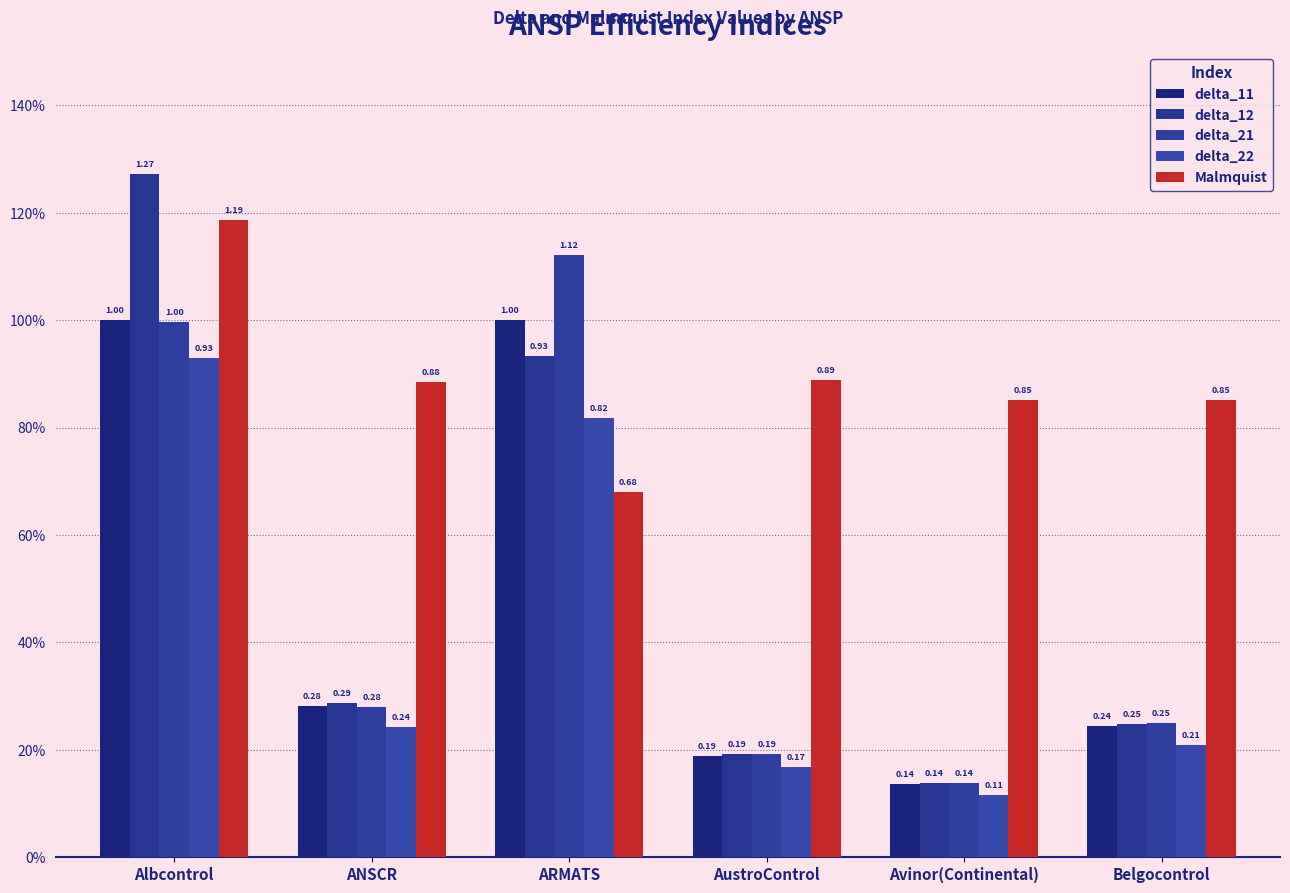

The Malmquist series shows 0.5 at Belgocontrol. True or false?

False